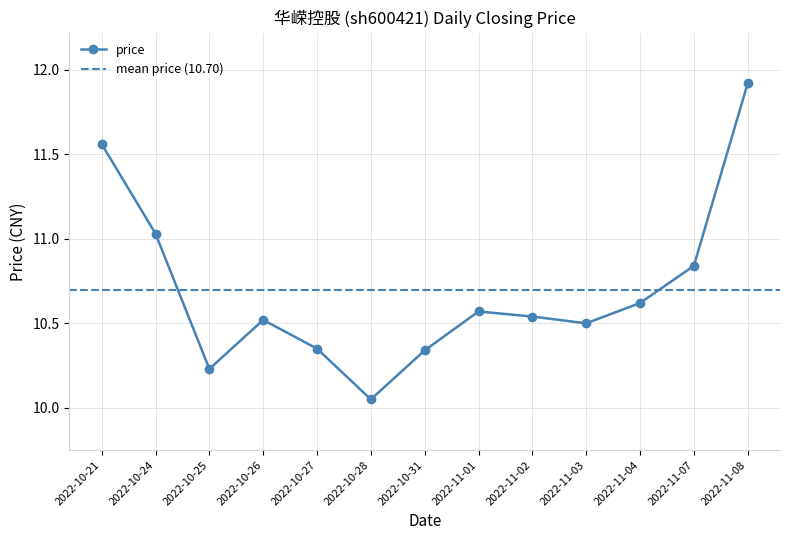

Does the chart have visible grid lines?

Yes